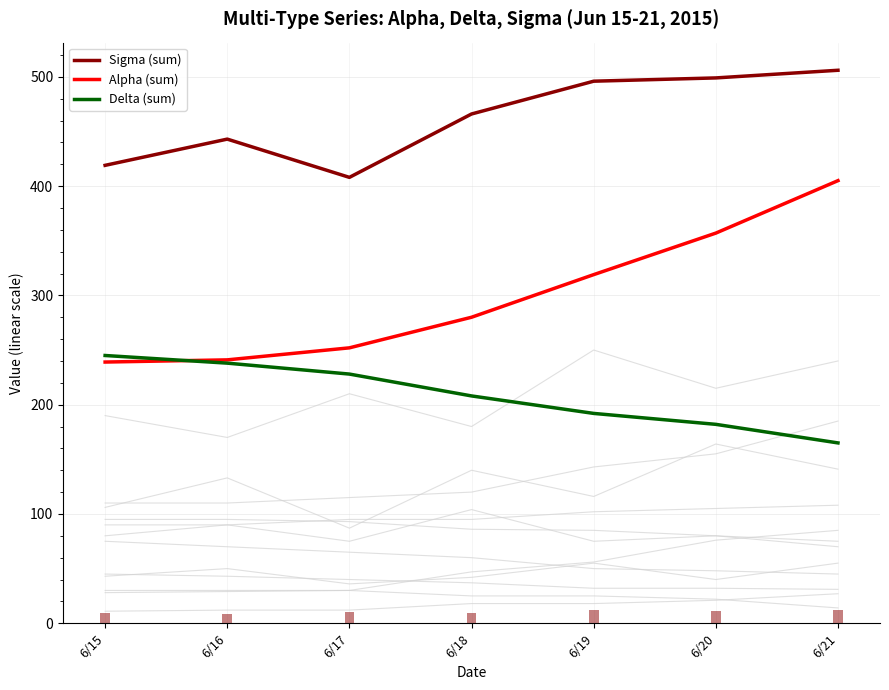

Reading left to right, what are all the values shown in this chart?

Sigma (sum): 6/15=419	6/16=443	6/17=408	6/18=466	6/19=496	6/20=499	6/21=506
Alpha (sum): 6/15=239	6/16=241	6/17=252	6/18=280	6/19=319	6/20=357	6/21=405
Delta (sum): 6/15=245	6/16=238	6/17=228	6/18=208	6/19=192	6/20=182	6/21=165